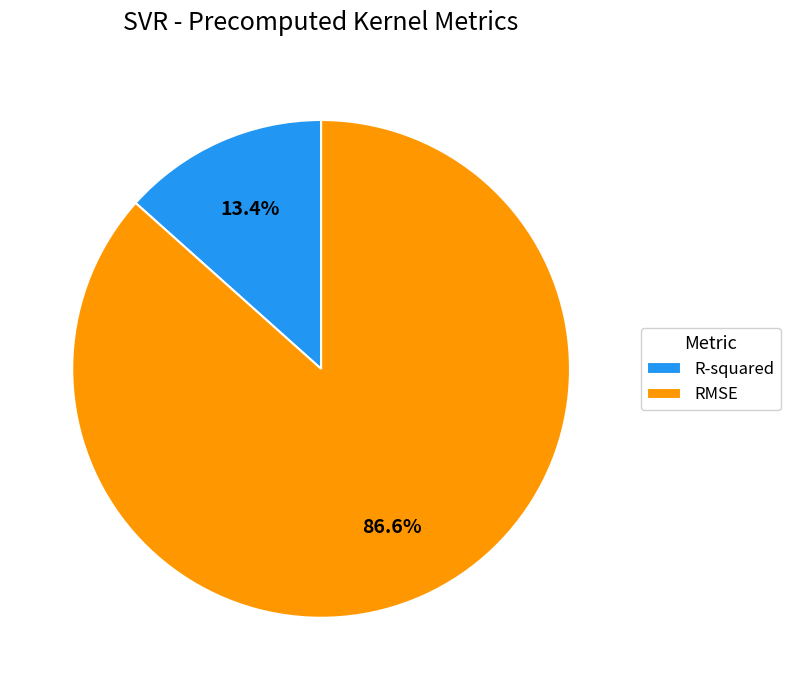

To the nearest percent, what percentage of the pie is RMSE?

87%